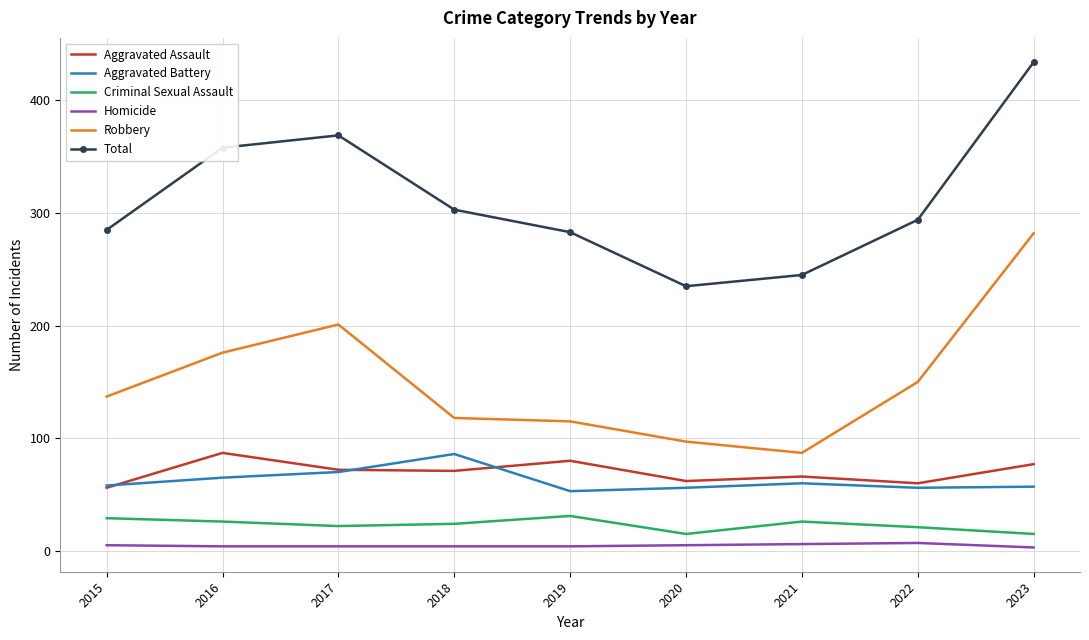

Between 2017 and 2020, which series saw the biggest shift?

Total